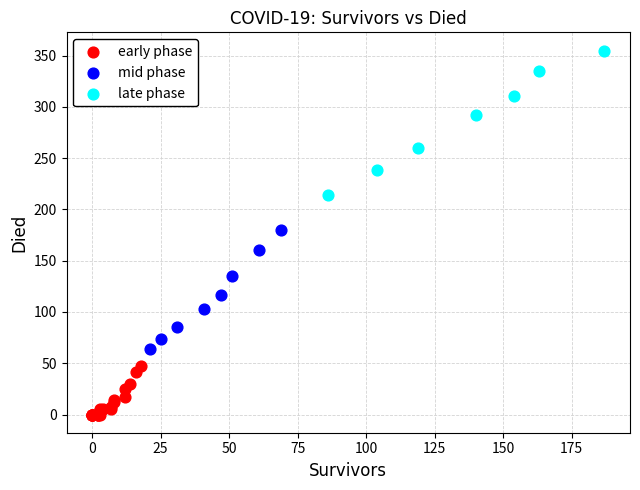

What are all the series names shown in the legend?

early phase, mid phase, late phase